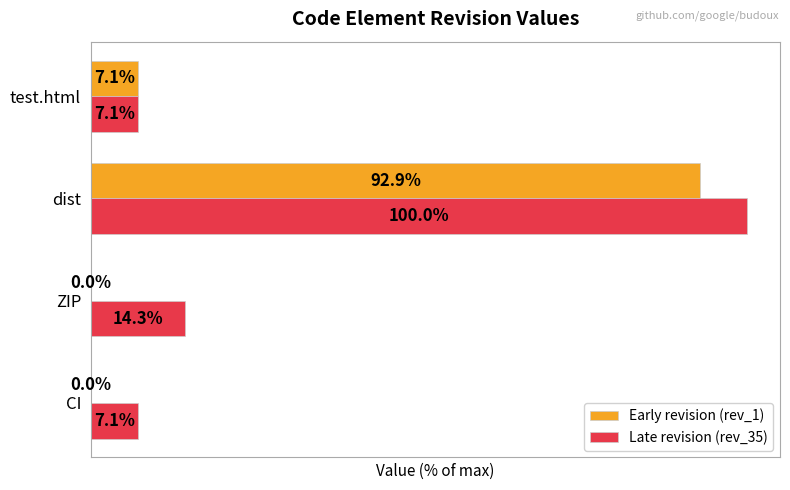

Which category has the highest value in the Late revision (rev_35) series?

dist